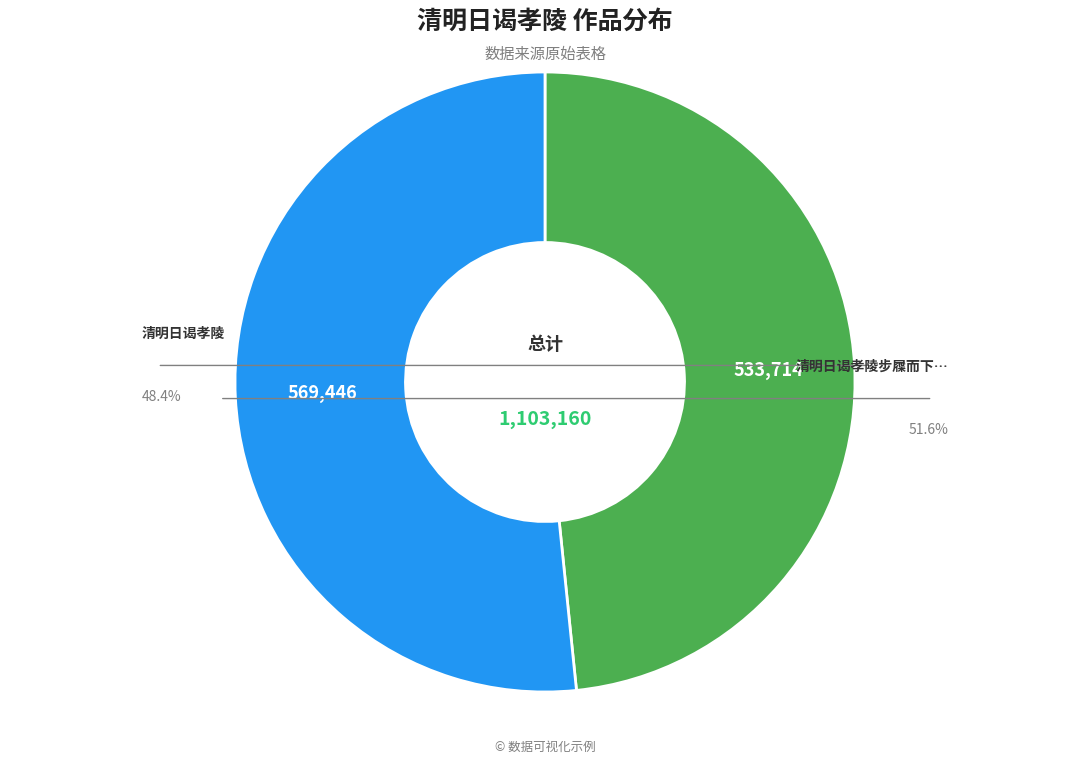

How many slices are in this pie chart?

2